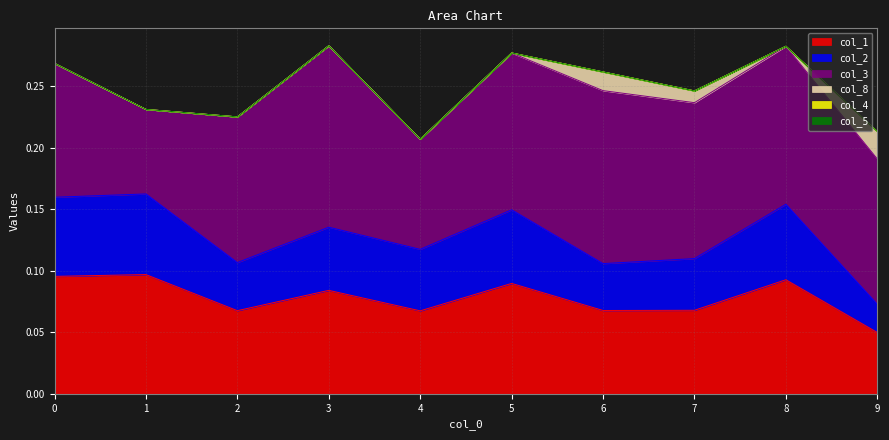

Does the chart display data point markers on the line(s)?

No